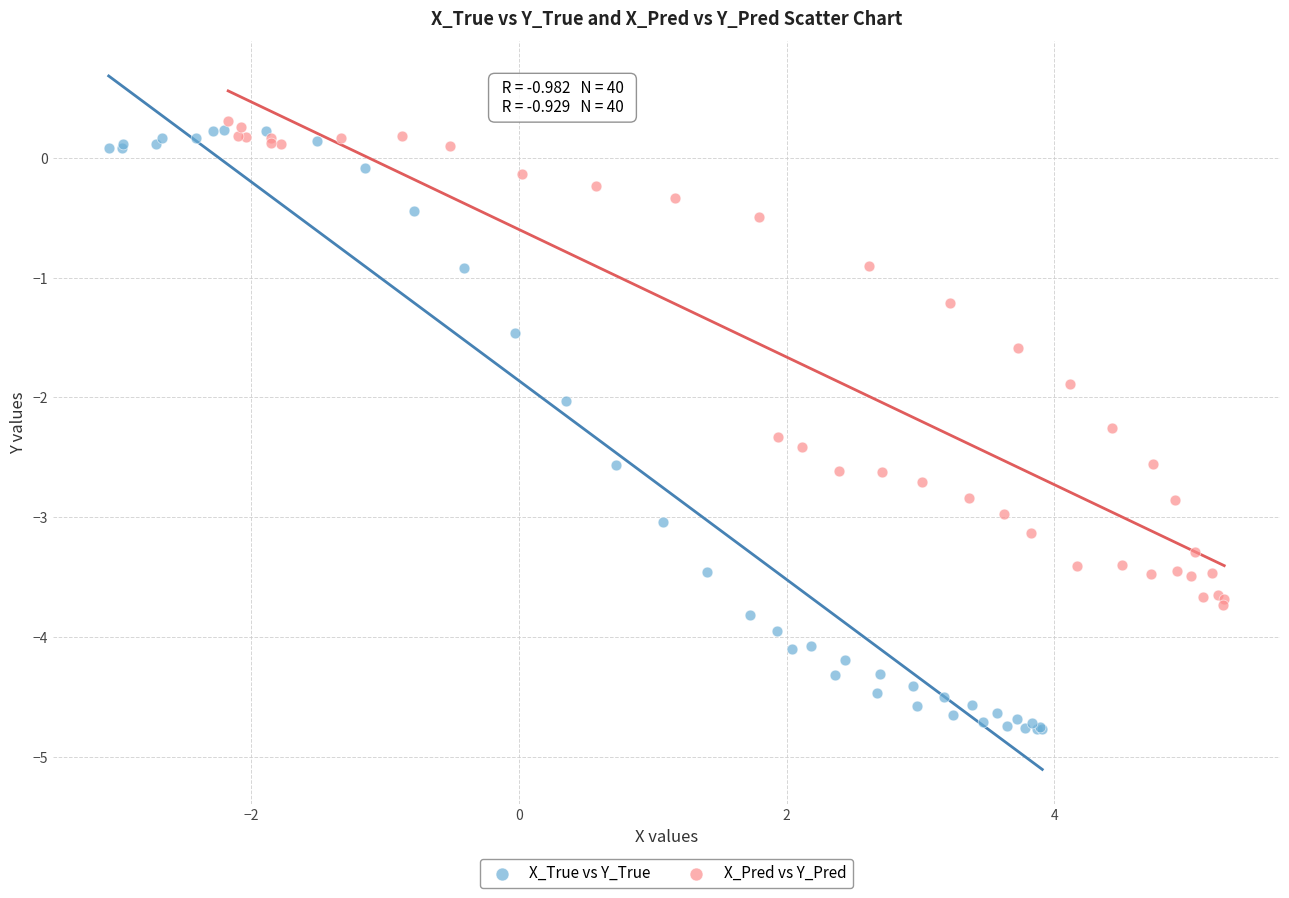

Which series has the widest spread of Y values?

X_True vs Y_True